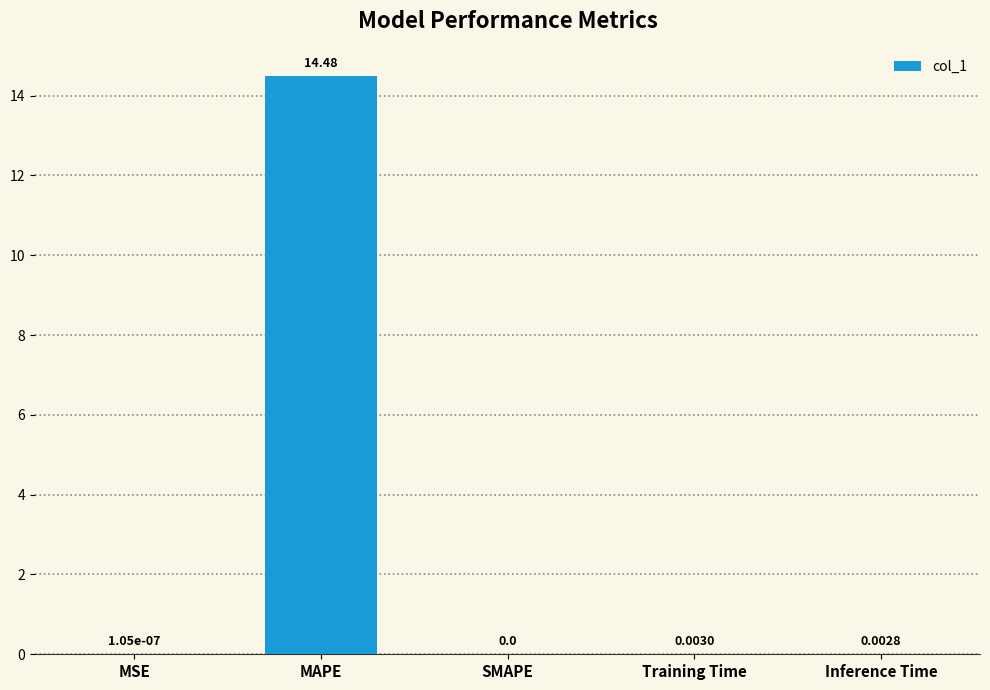

At which category does the chart reach its peak across all series?

MAPE